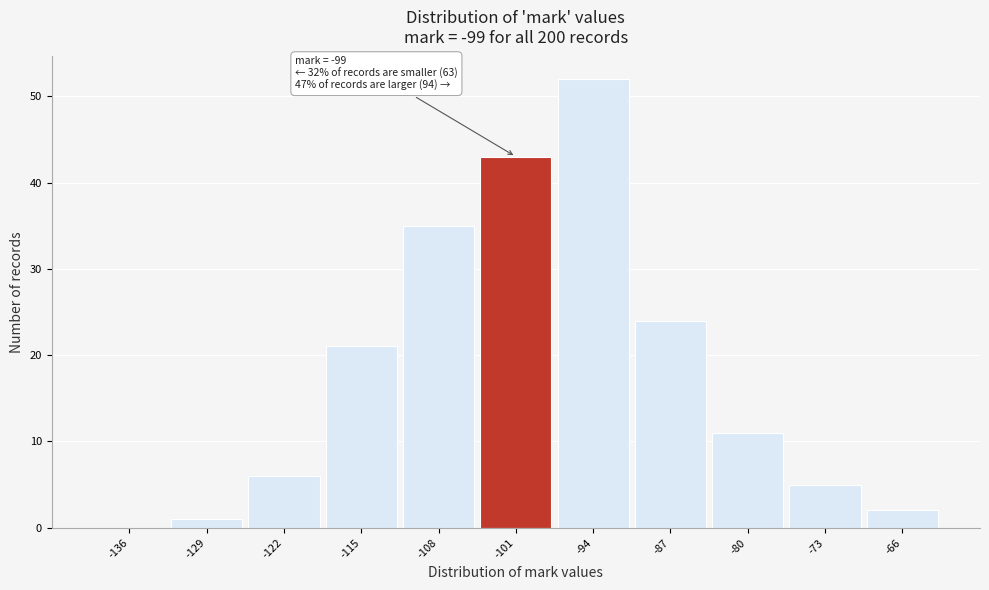

Which range on the x-axis has the tallest bar?

-98 to -91